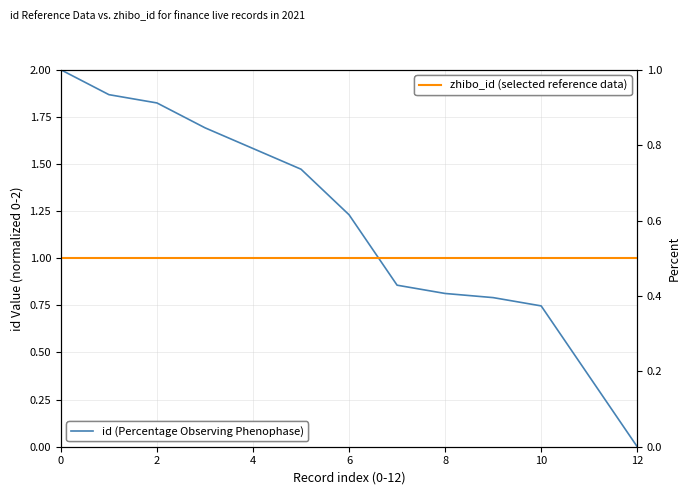

Reading right to left, transcribe all the data shown in this chart.

id (normalized): 0.0	0.4	0.7	0.8	0.8	0.9	1.2	1.5	1.6	1.7	1.8	1.9	2.0
zhibo_id (normalized): 0.5	0.5	0.5	0.5	0.5	0.5	0.5	0.5	0.5	0.5	0.5	0.5	0.5